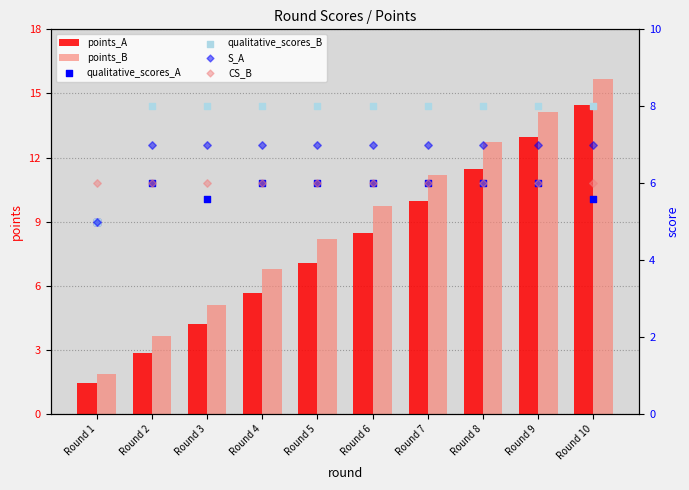

Which series contains the highest Y value?

points_B